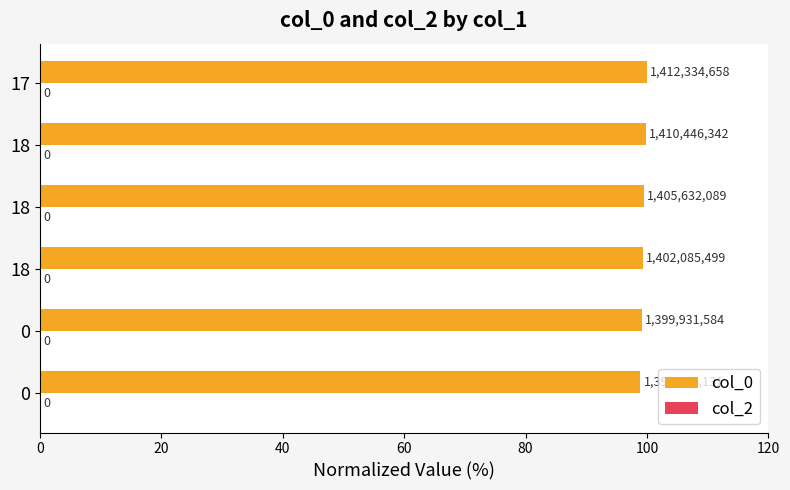

How many bars are there in total?

6